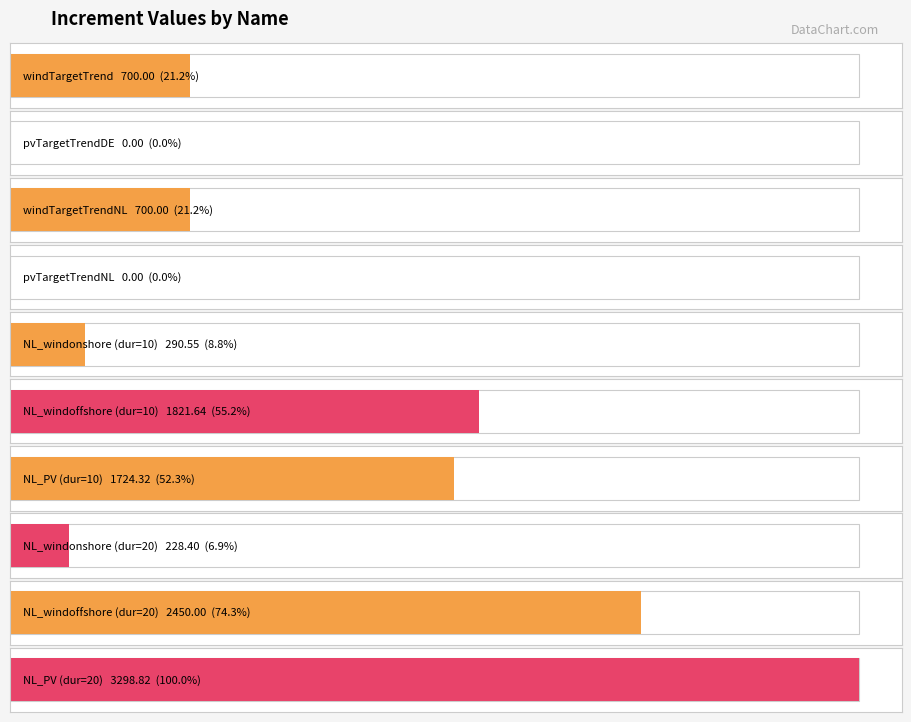

What position from the left is yearlytargetNL_windonshore_20?

8